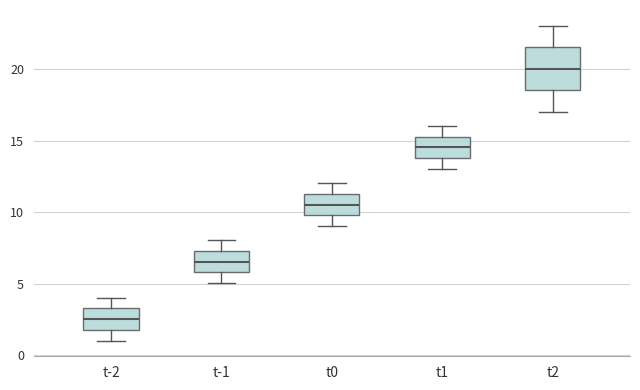

Comparing the boxes themselves (not the whiskers), which one is the tallest?

t2